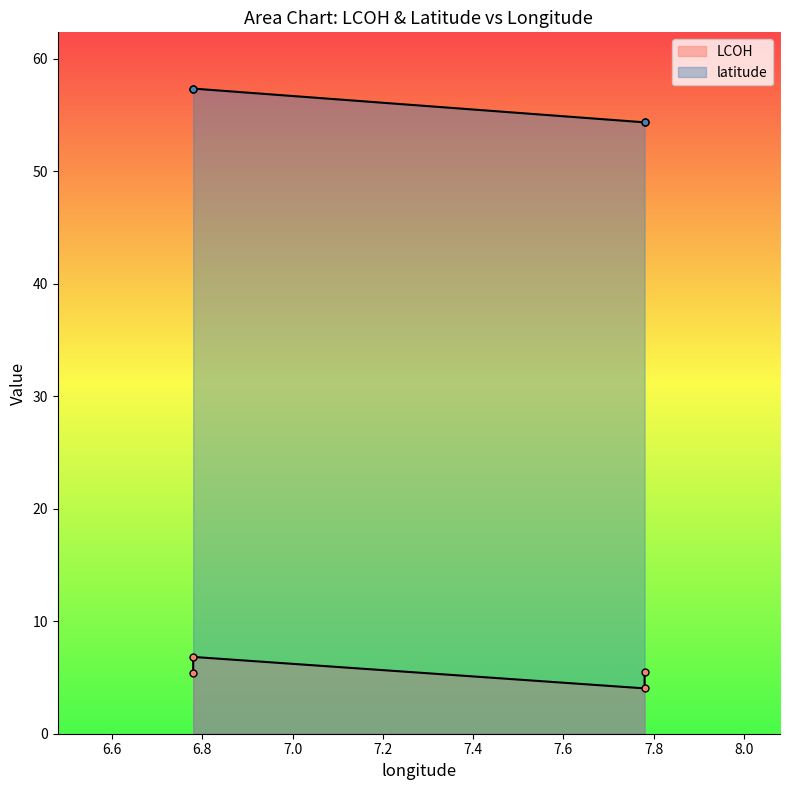

At 6.78, list the series in order from largest to smallest.

latitude, LCOH